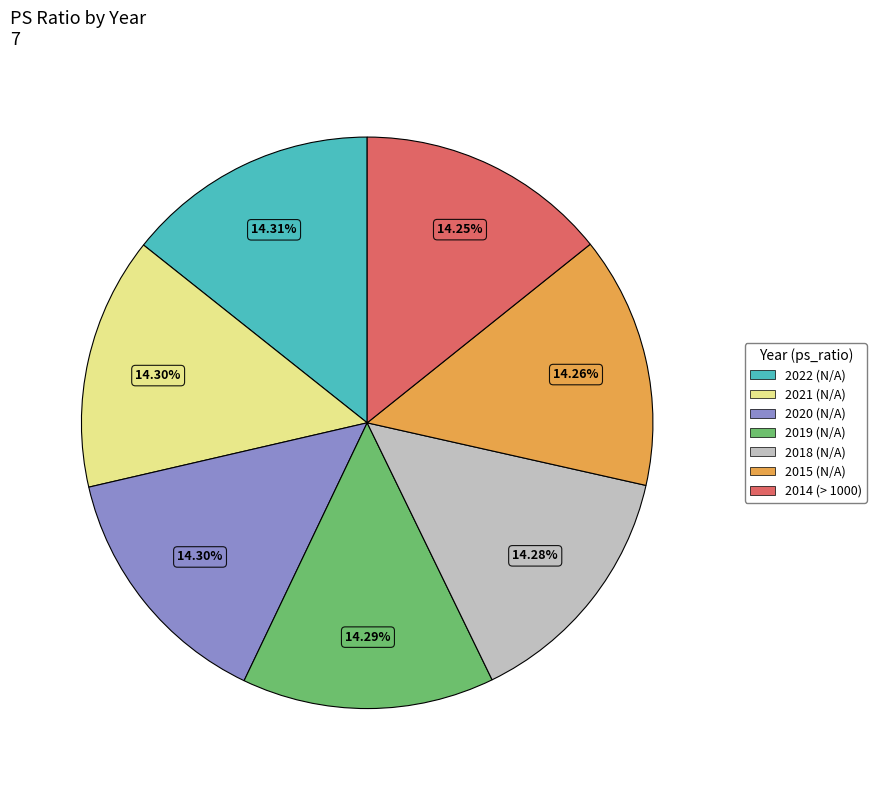

To the nearest percent, what is the average slice percentage?

14%